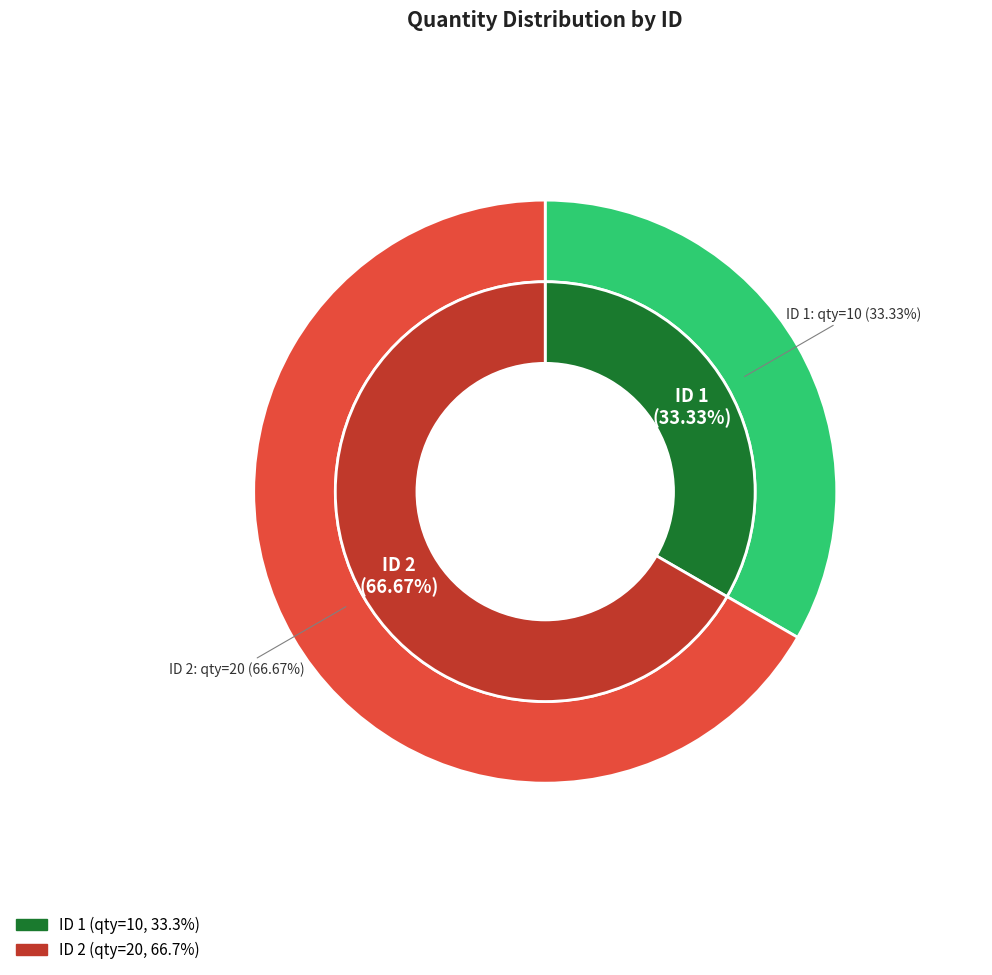

Does any single category account for the majority?

Yes